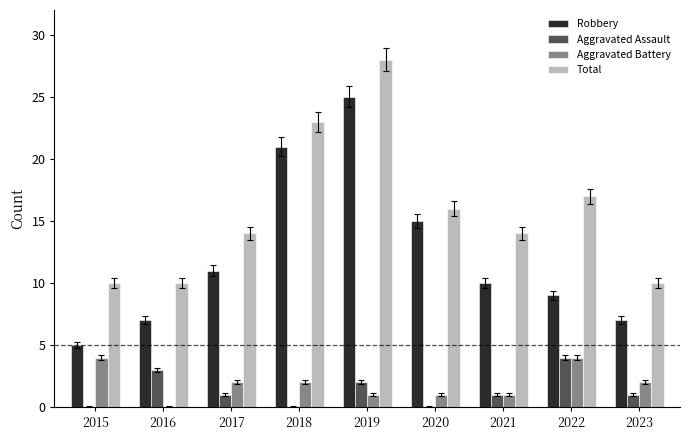

Which series has the largest total across all categories?

Total